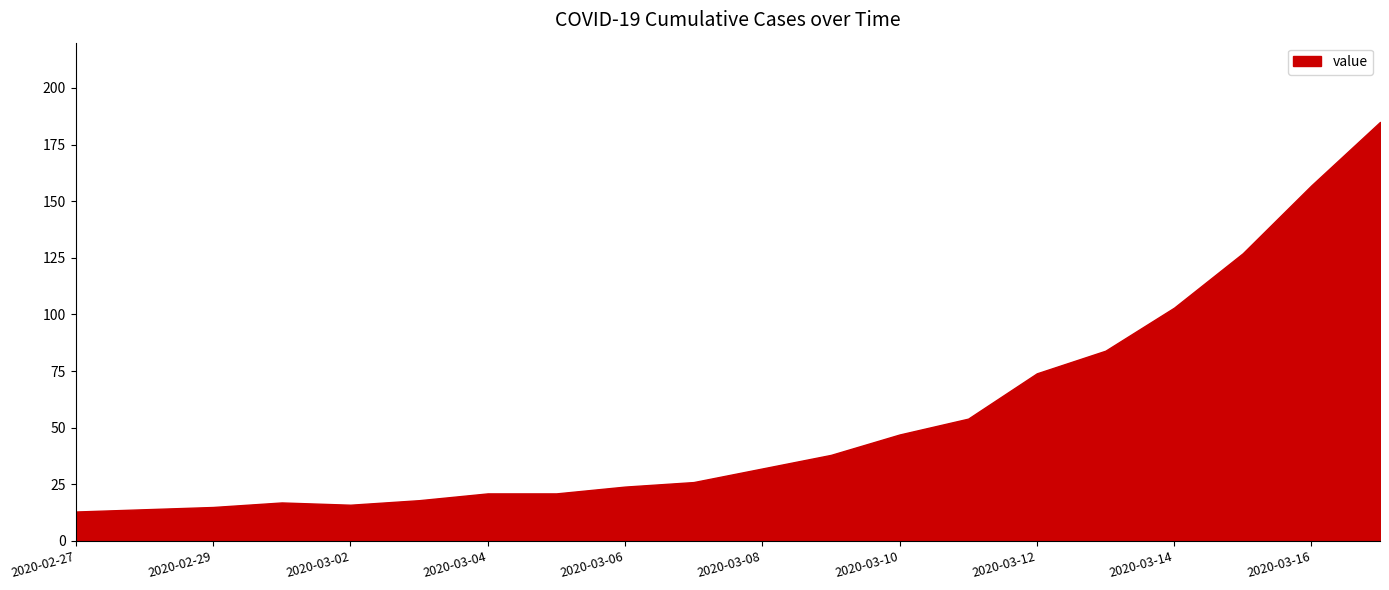

What is the maximum value shown in the chart?

185